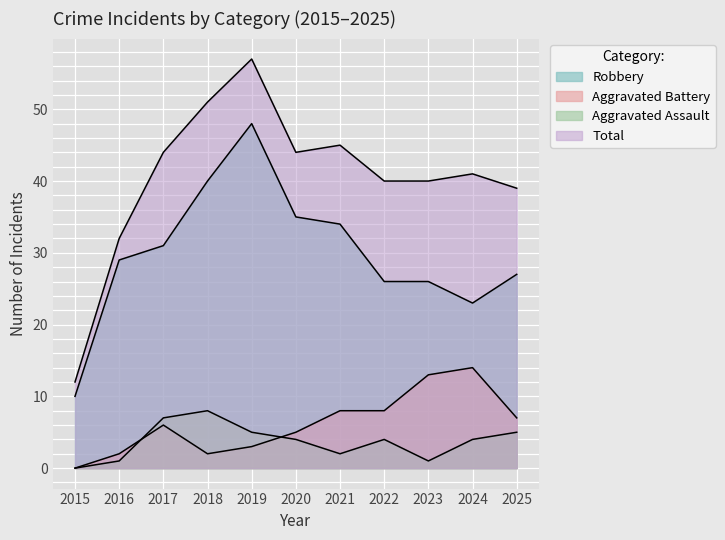

What is the sum of all Robbery values?

329